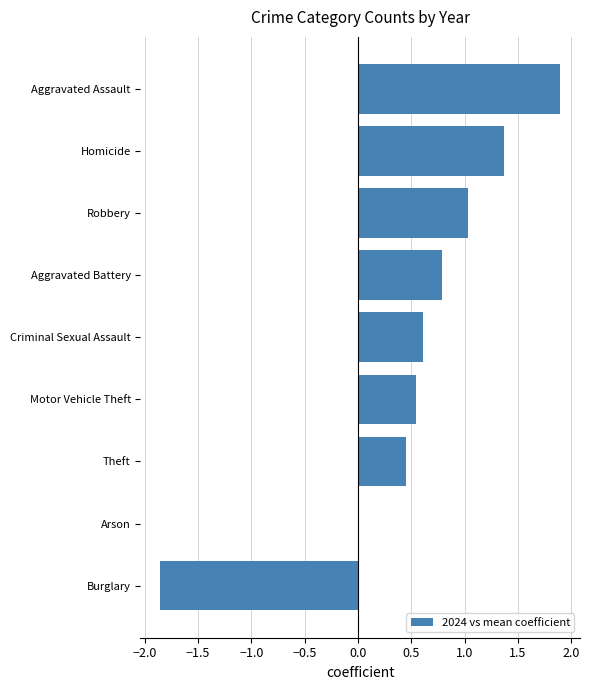

True or false: the data shows 0.3 at Motor Vehicle Theft.

False